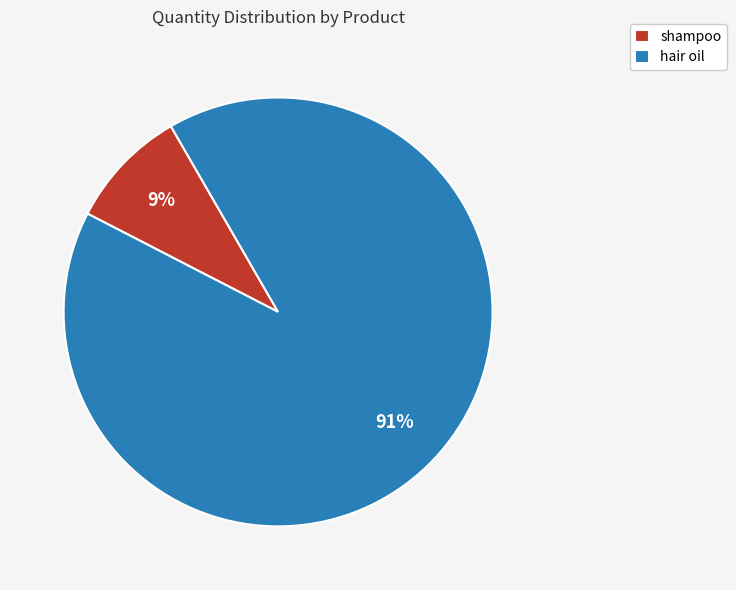

Does hair oil represent more than half of the total?

Yes